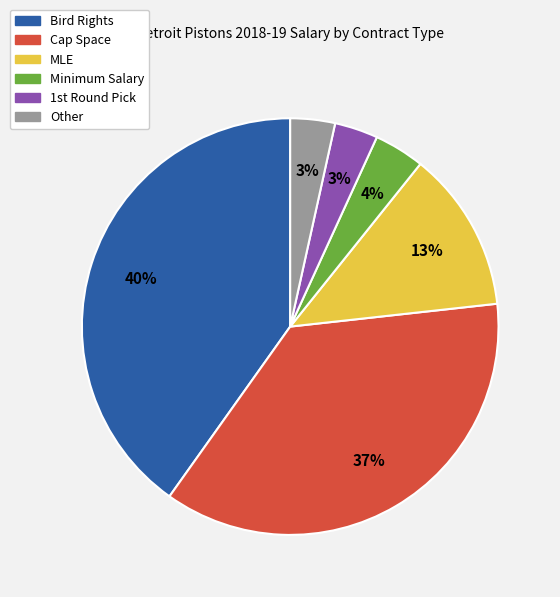

Count the number of slices in the pie.

6